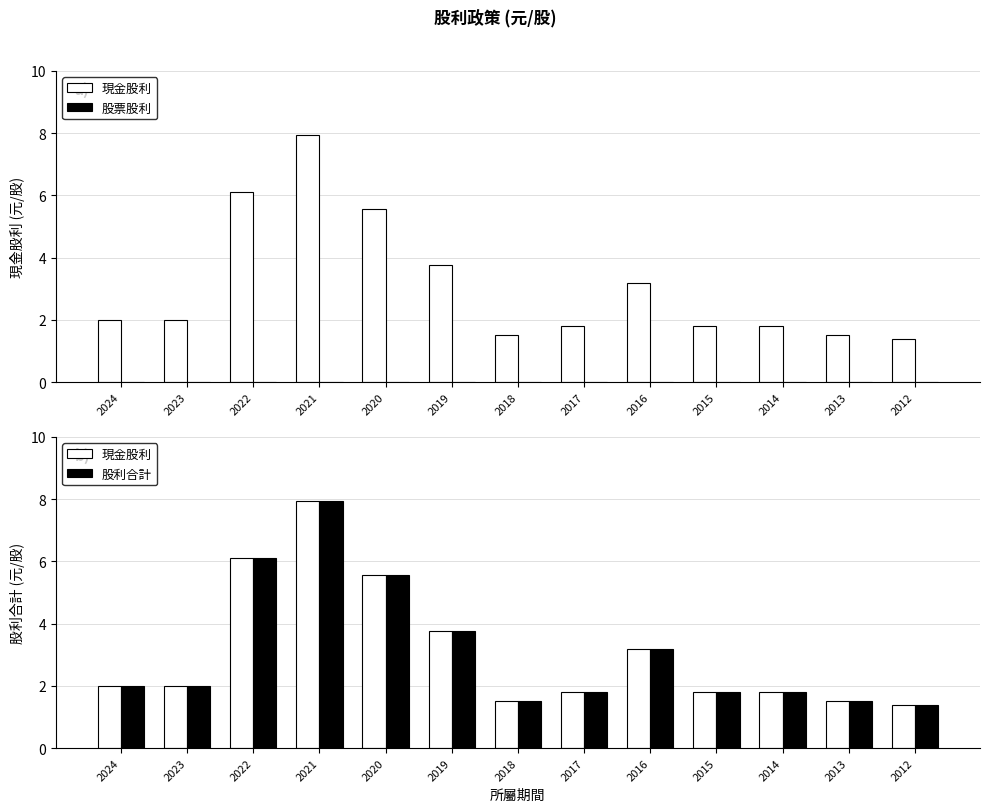

Which series has the largest range (max minus min)?

現金股利